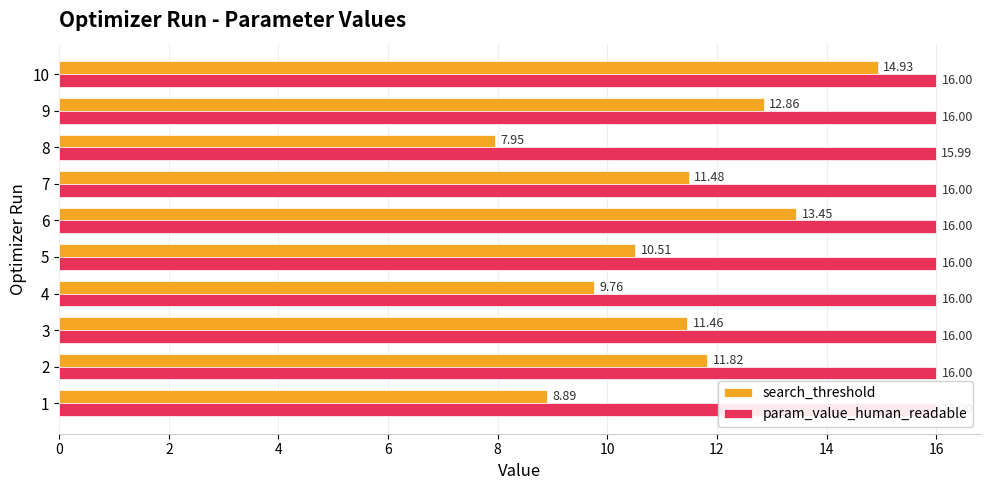

Which series changed the most between 3 and 6?

search_threshold